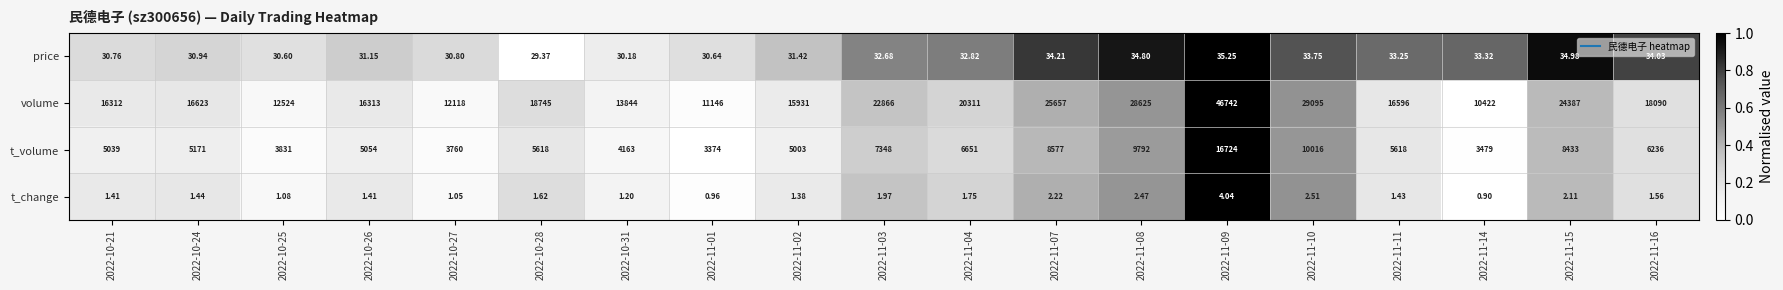

At how many categories does at least one series exceed 0?

19